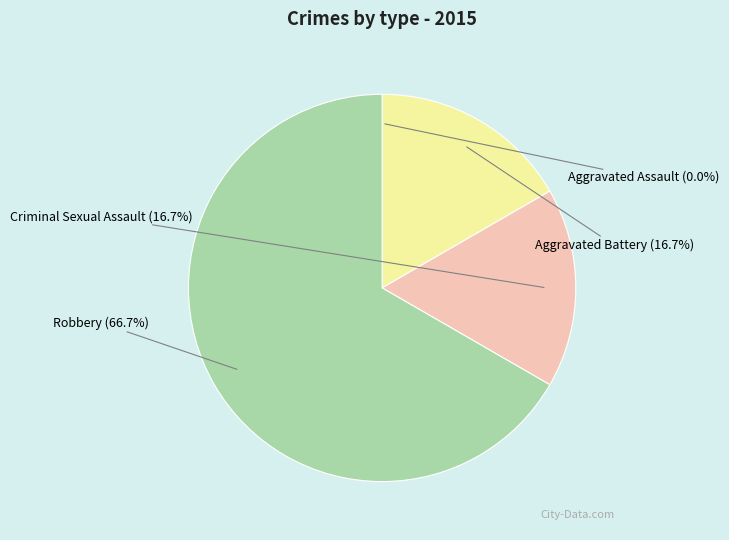

How much of the chart is everything except Aggravated Battery?

83.3%